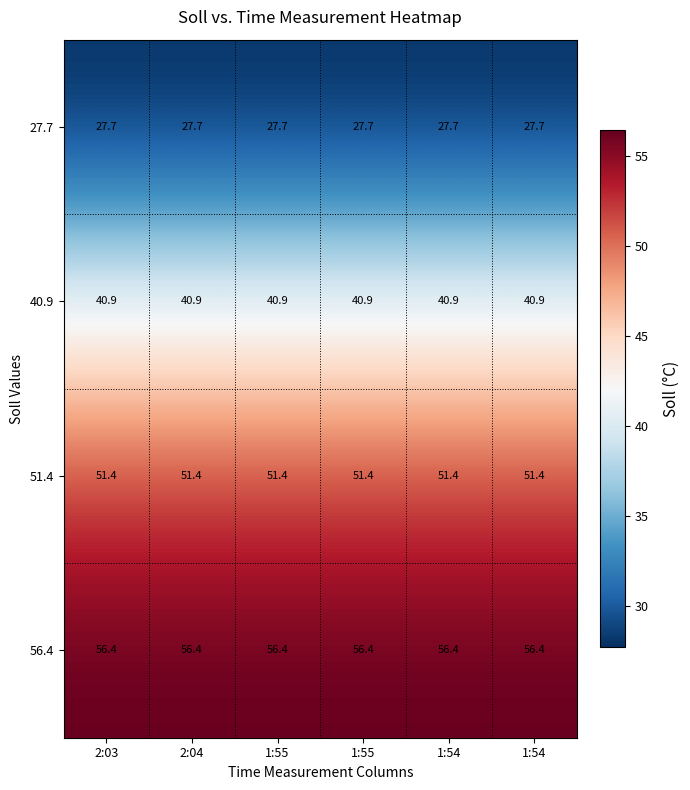

How many distinct data groups are displayed?

4